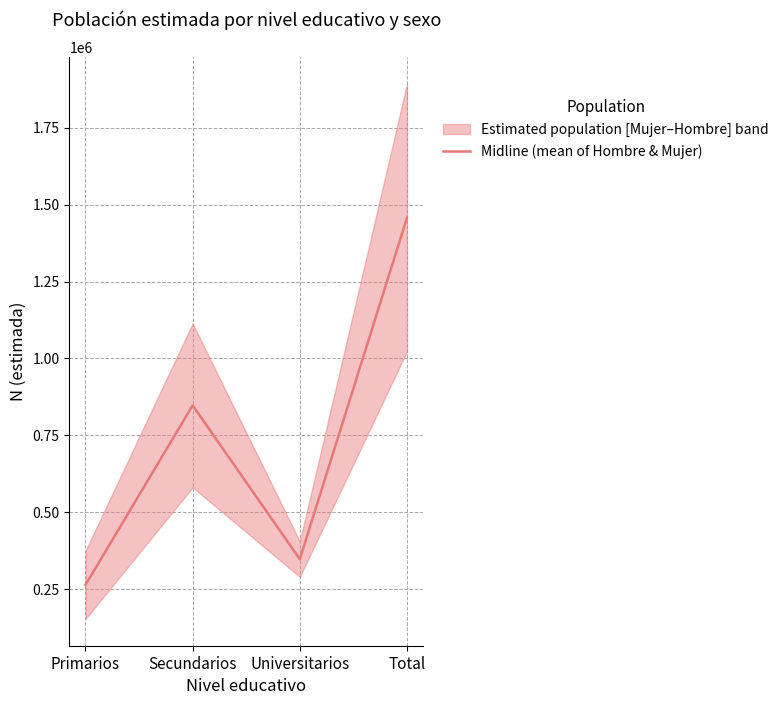

Reading left to right, transcribe all the data shown in this chart.

Primarios=263197	Secundarios=847203	Universitarios=346939	Total=1457340